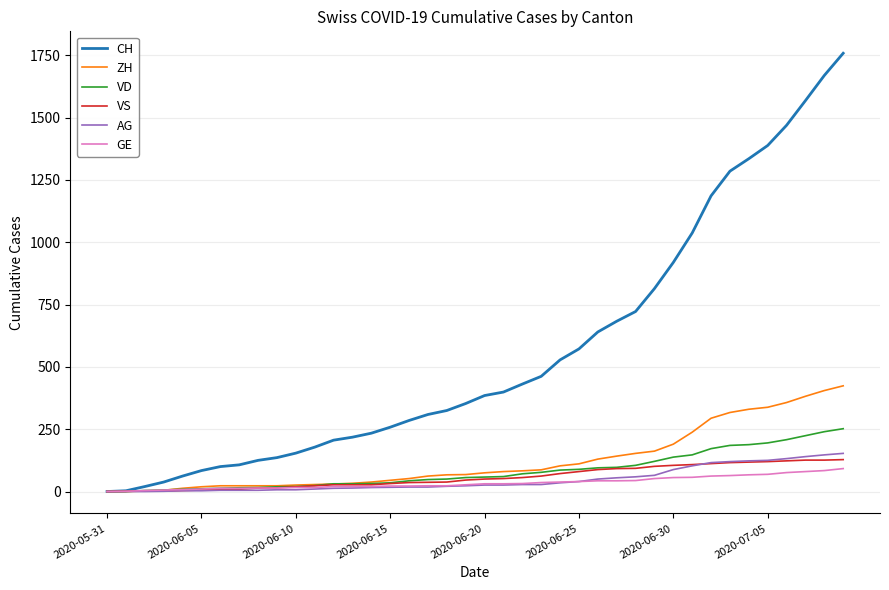

Rank the series by their maximum value, from lowest to highest.

GE, VS, AG, VD, ZH, CH